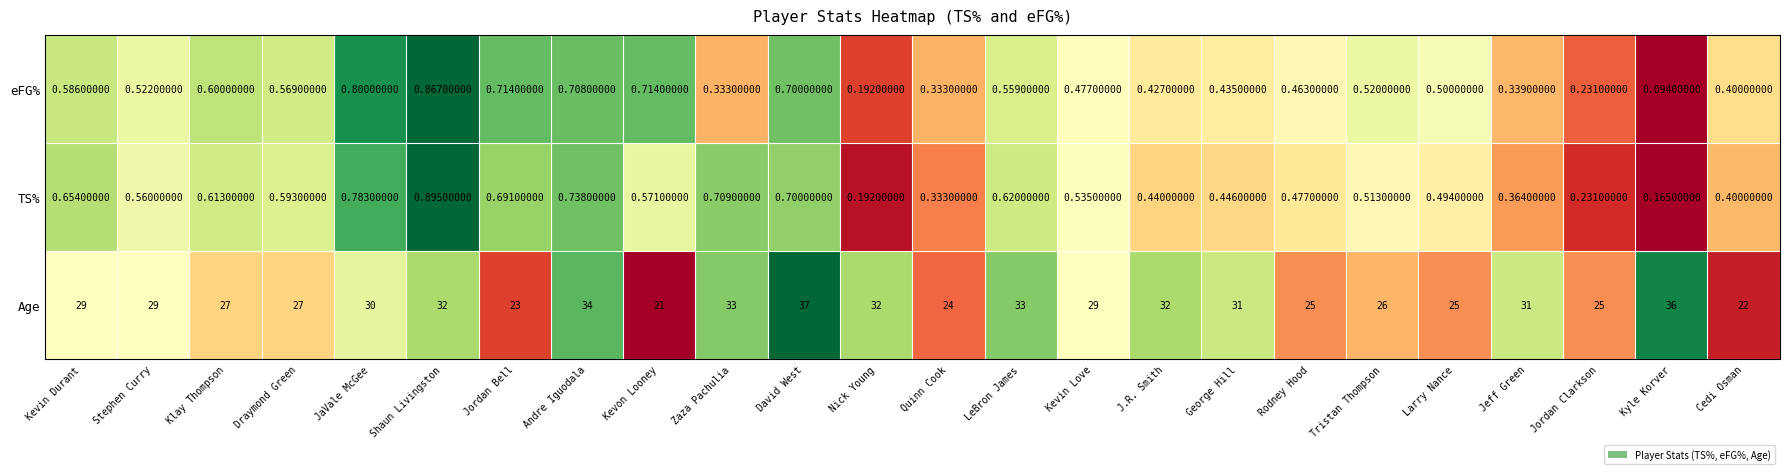

Rank the categories by TS% value from lowest to highest.

Kyle Korver, Nick Young, Jordan Clarkson, Quinn Cook, Jeff Green, Cedi Osman, J.R. Smith, George Hill, Rodney Hood, Larry Nance, Tristan Thompson, Kevin Love, Stephen Curry, Kevon Looney, Draymond Green, Klay Thompson, LeBron James, Kevin Durant, Jordan Bell, David West, Zaza Pachulia, Andre Iguodala, JaVale McGee, Shaun Livingston